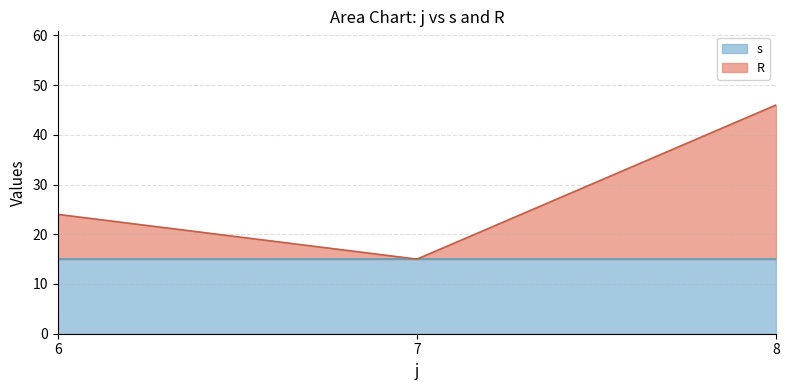

Is it true that s equals 2 at 10?

False